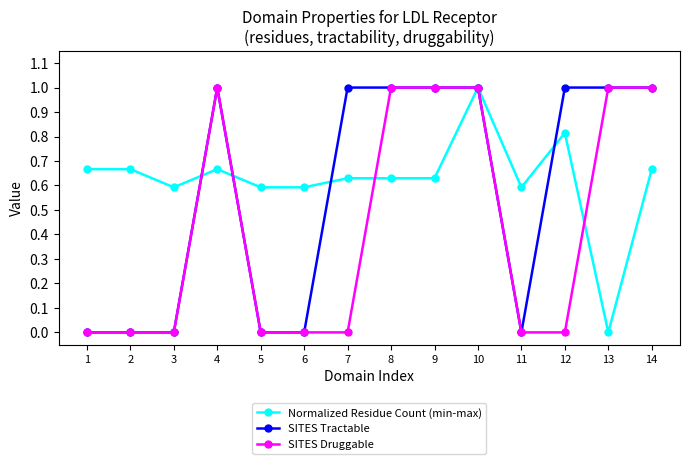

Is the value of SITES Druggable at 3 greater than the value of SITES Tractable at 10?

No